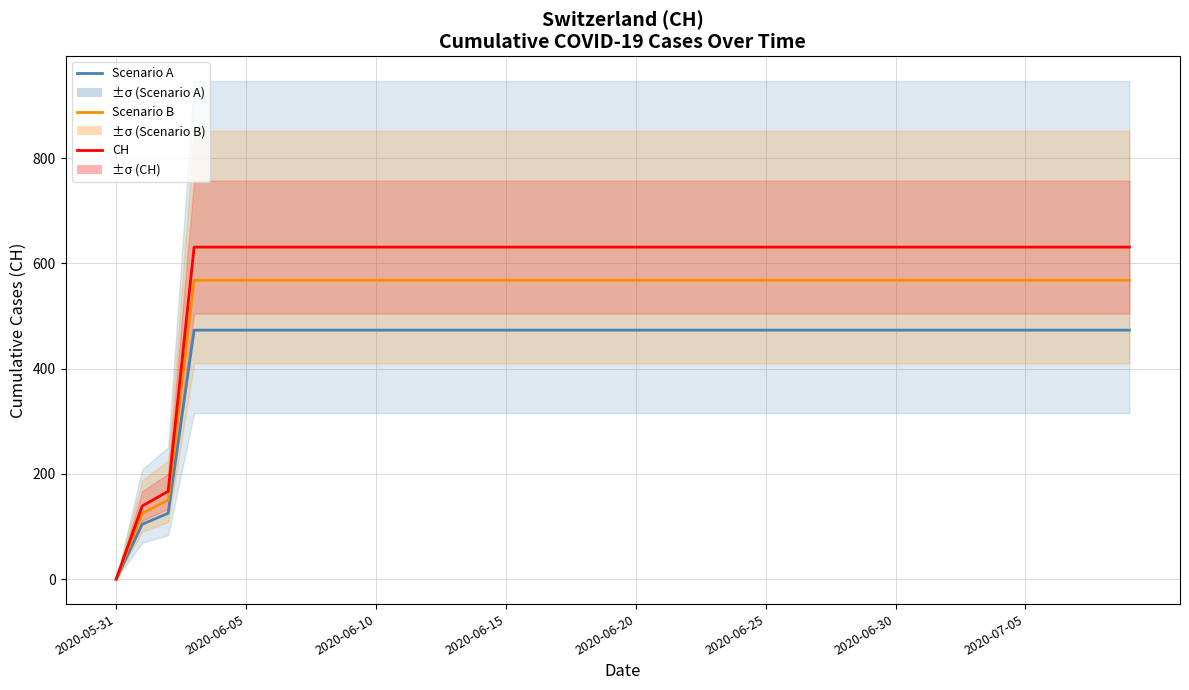

Does the chart have visible grid lines?

Yes